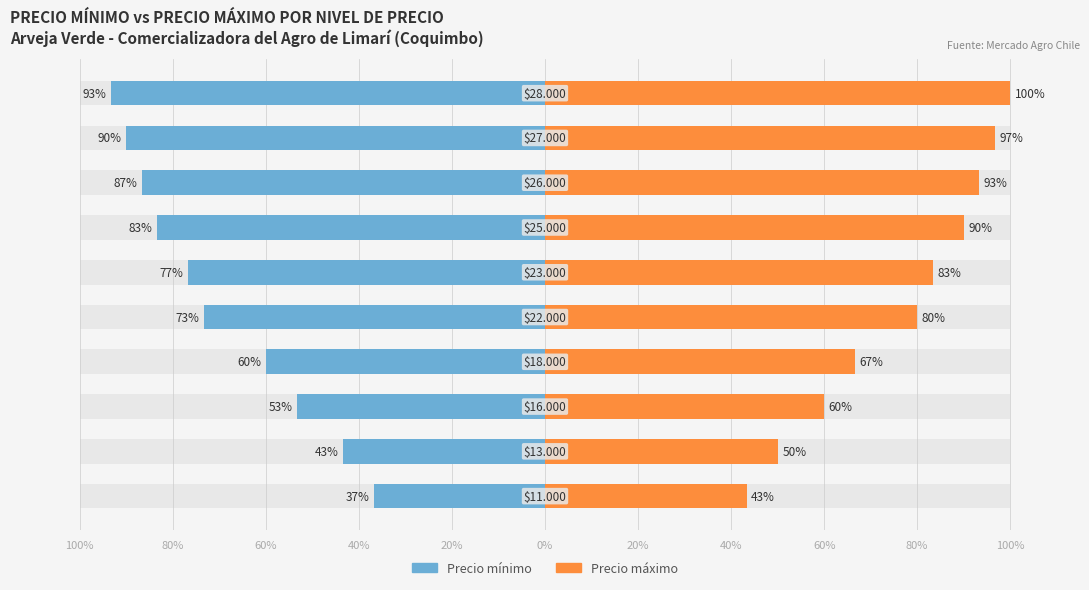

Which series has the widest spread of values?

Precio mínimo